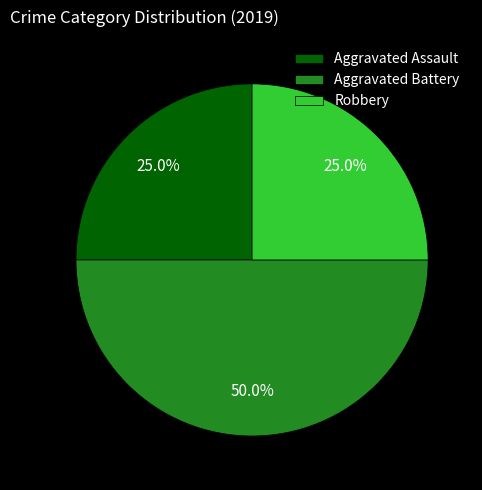

True or false: Aggravated Battery accounts for 50% of the total.

True